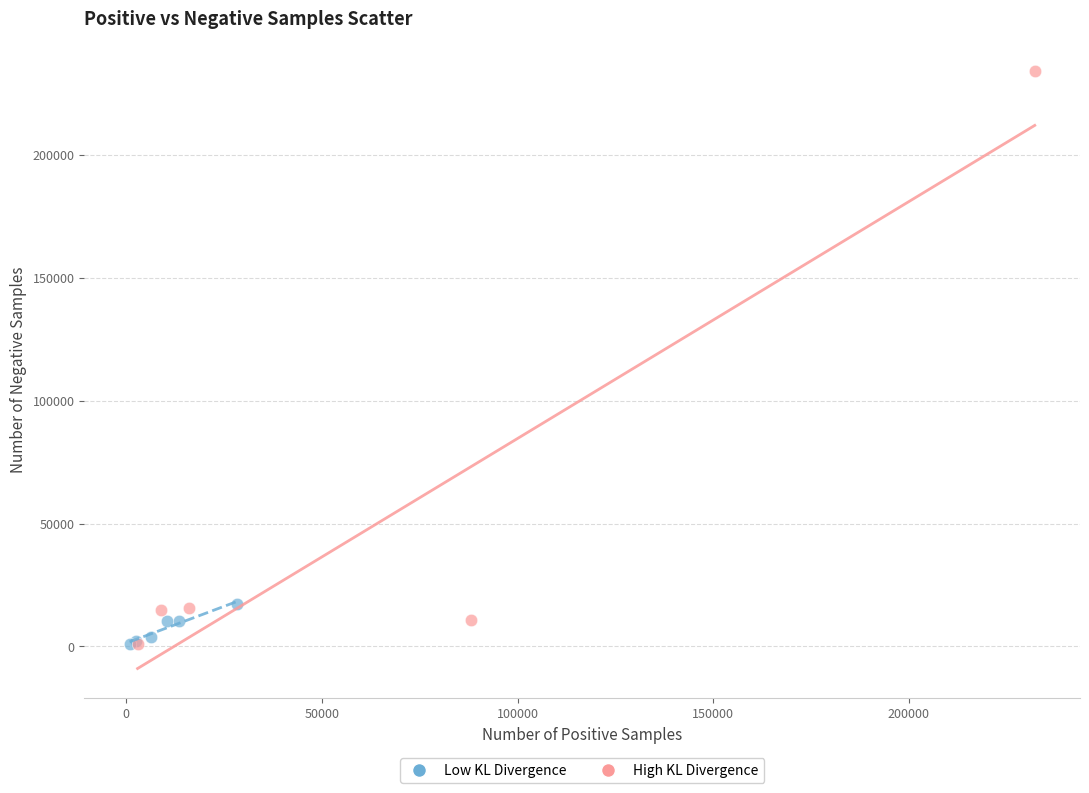

Which series has the largest Y range (max minus min)?

High KL Divergence